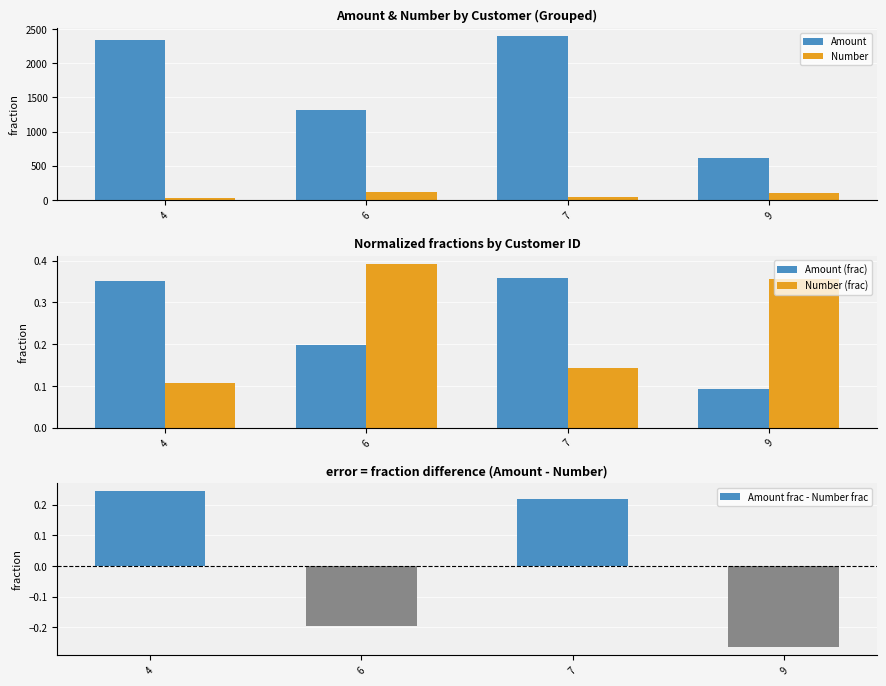

Reading left to right, what are all the values shown in this chart?

Amount: 2340.0	1320.0	2400.0	610.0
Number: 30.0	110.0	40.0	100.0
Amount (frac): 0.4	0.2	0.4	0.1
Number (frac): 0.1	0.4	0.1	0.4
Amount frac - Number frac: 0.2	-0.2	0.2	-0.3